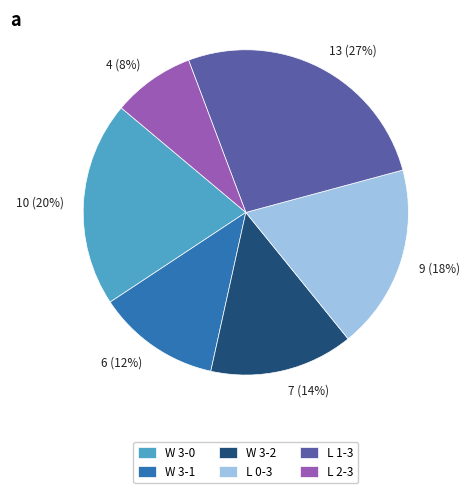

To the nearest percent, what is the average slice percentage?

17%